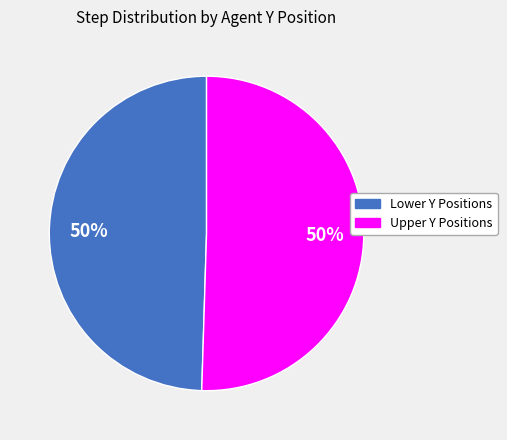

To the nearest percent, what is the average slice percentage?

50%